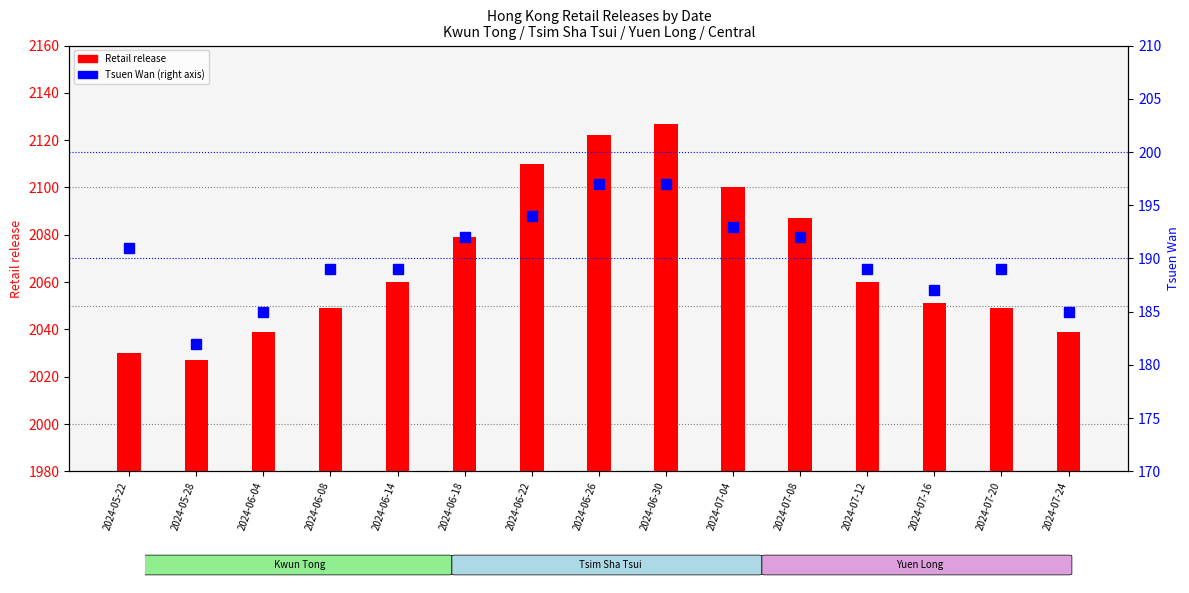

Which series has the largest total across all categories?

Retail release